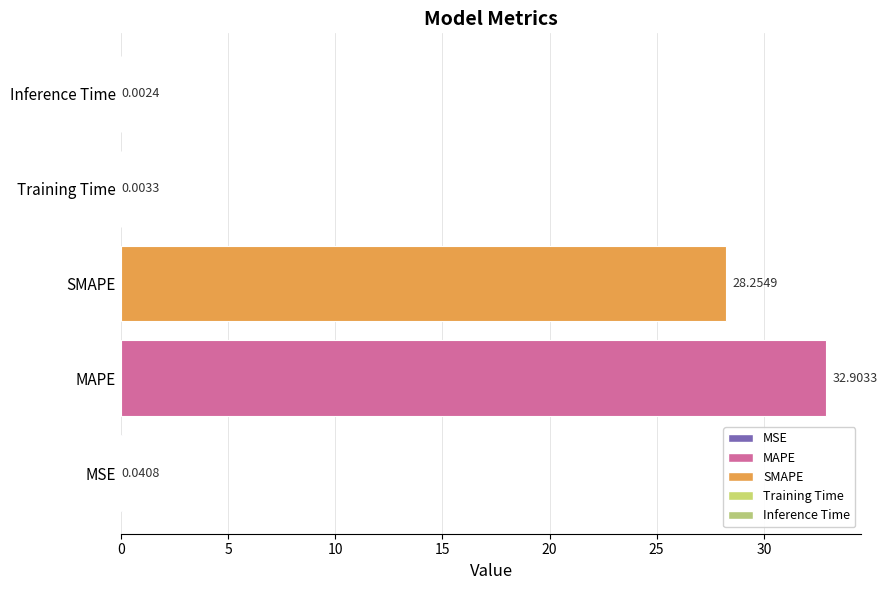

Where is the data nearest to the value 16?

SMAPE